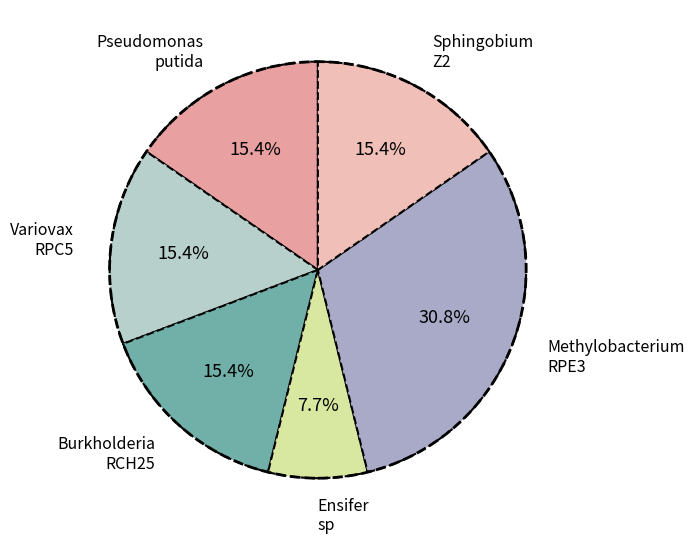

Does any single category account for the majority?

No